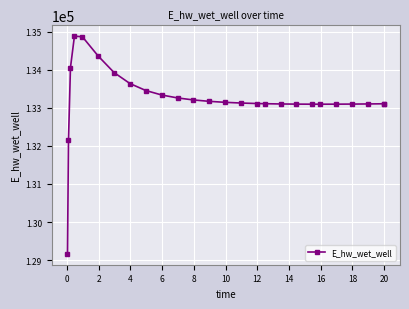

What is the sum of all values?

3463828.0